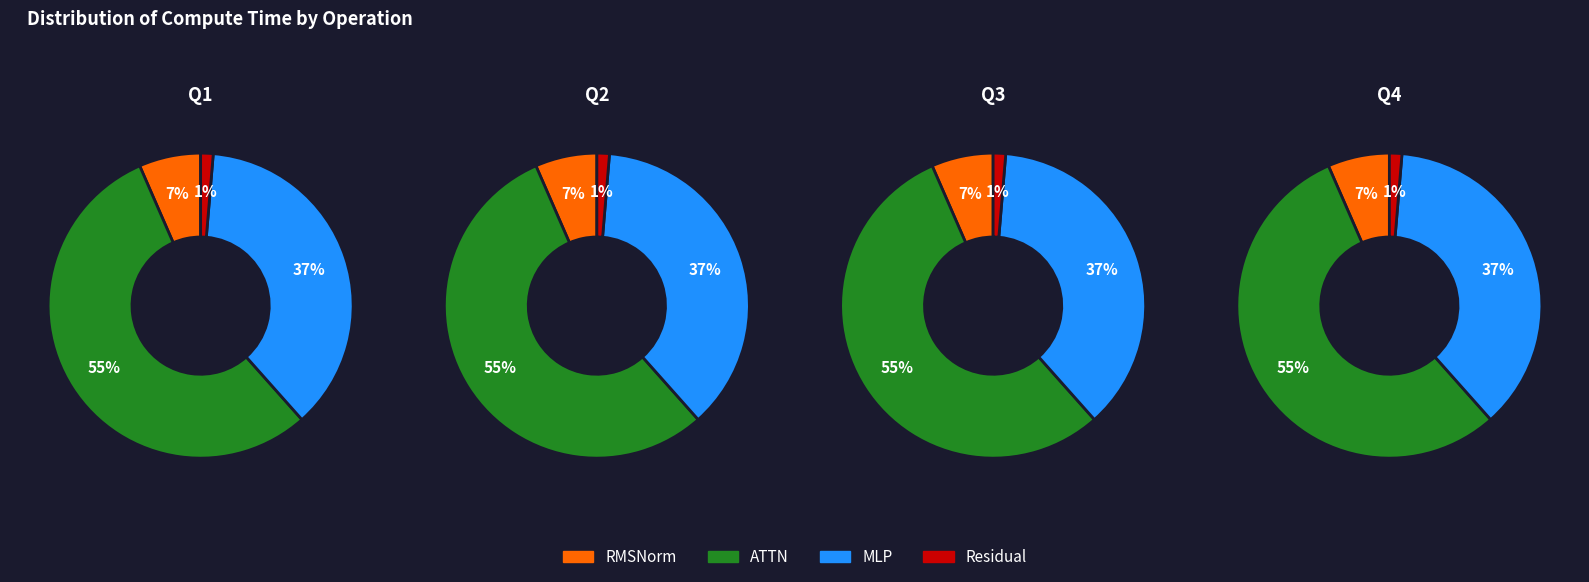

Count the number of slices in the pie.

4